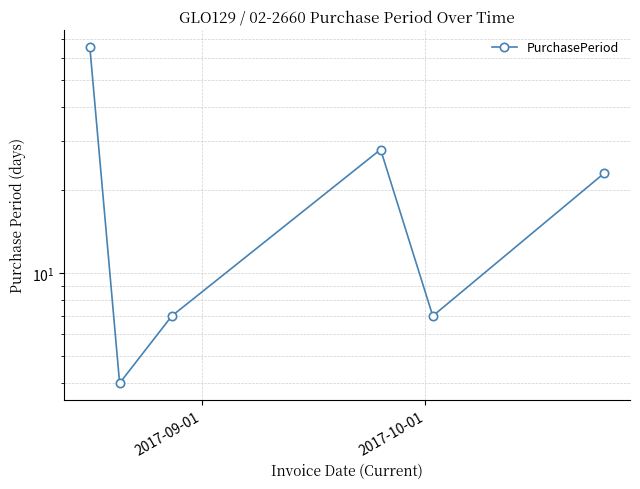

How many lines are shown in the chart?

1